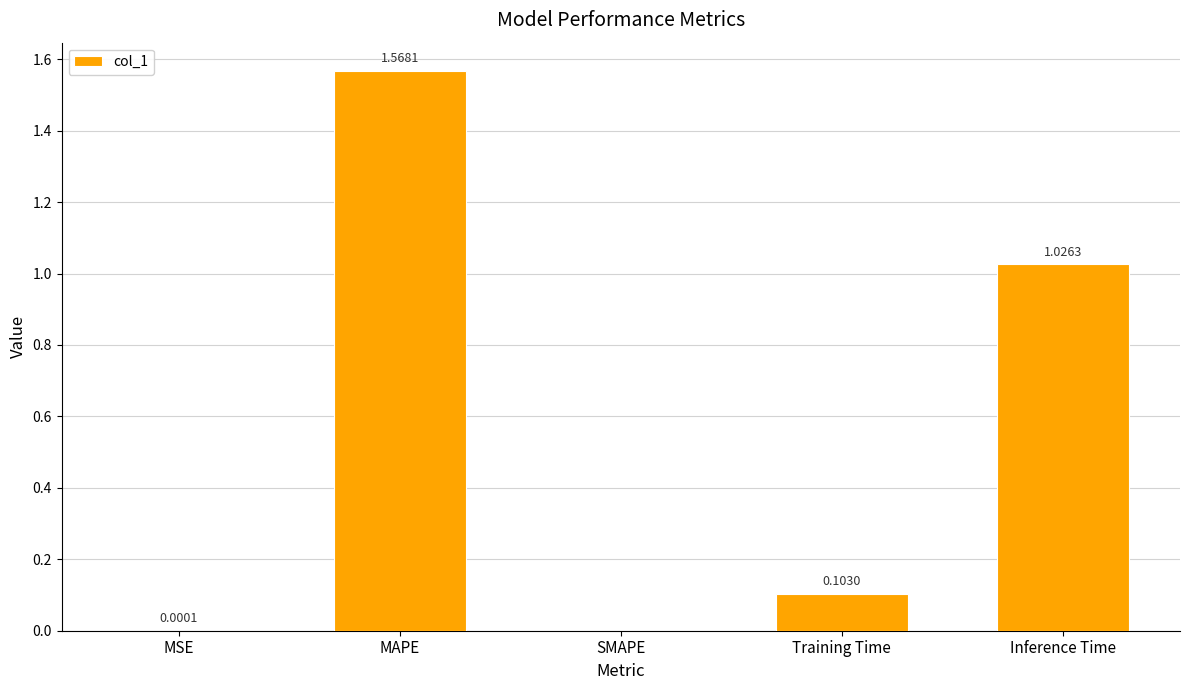

Which label corresponds to the largest value in the chart?

MAPE